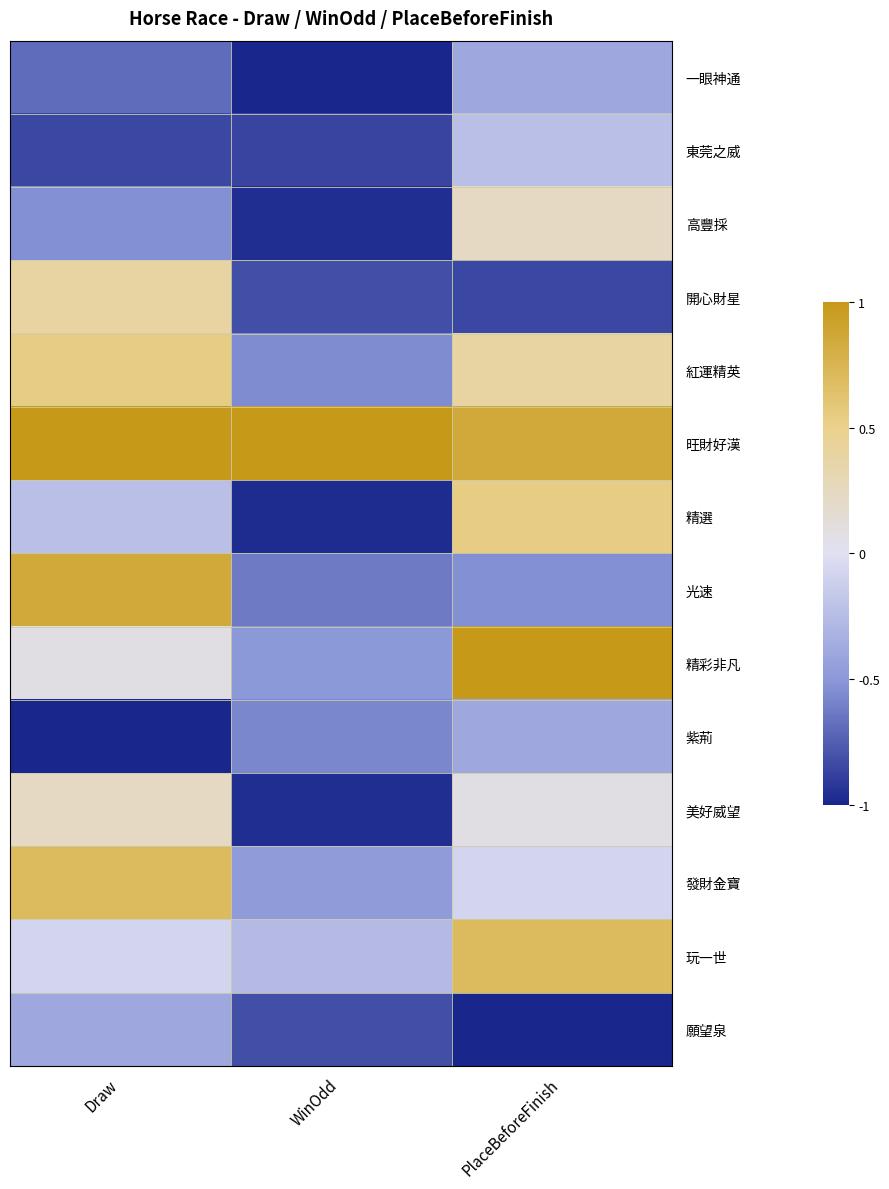

Which series has the widest spread of values?

精選